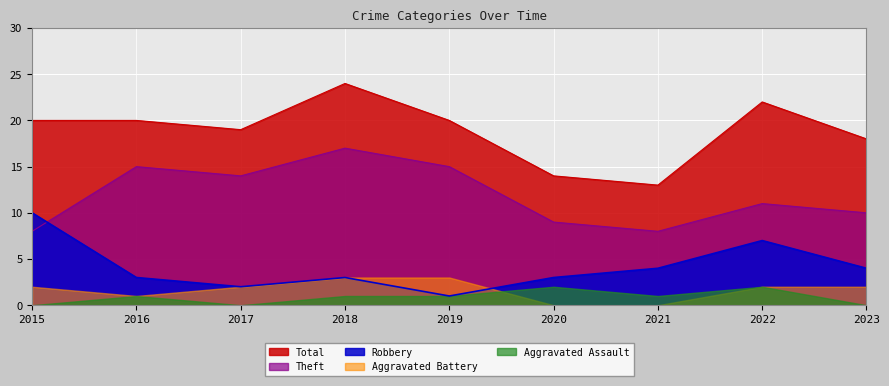

Which series has the widest spread of values?

Total